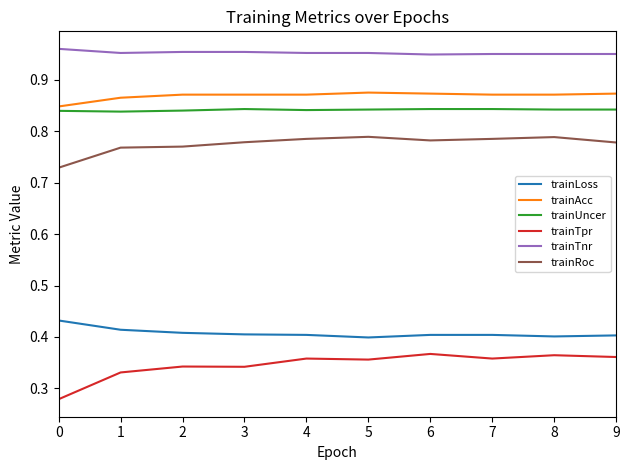

True or false: trainAcc and trainTpr intersect in this chart.

False